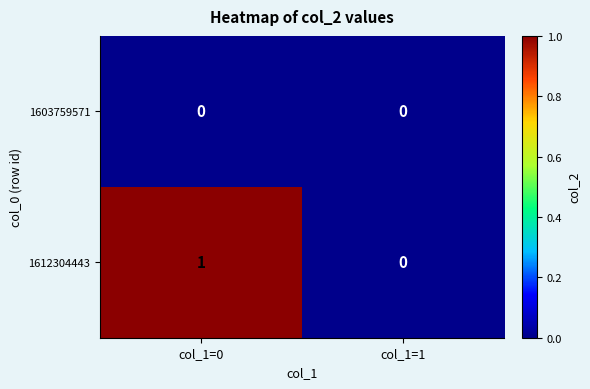

The value of 1612304443 at col_1=0 is 1. True or false?

True